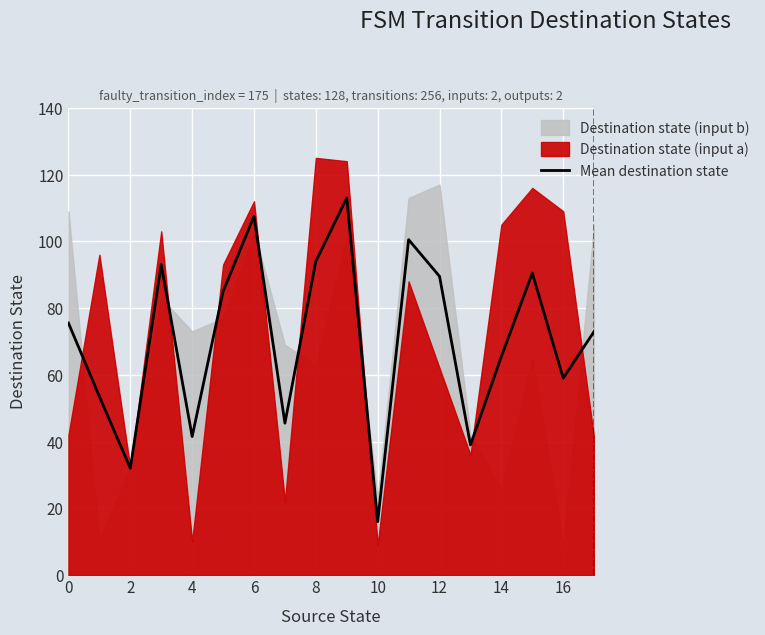

Is it true that the value at 17 is 73.0?

True